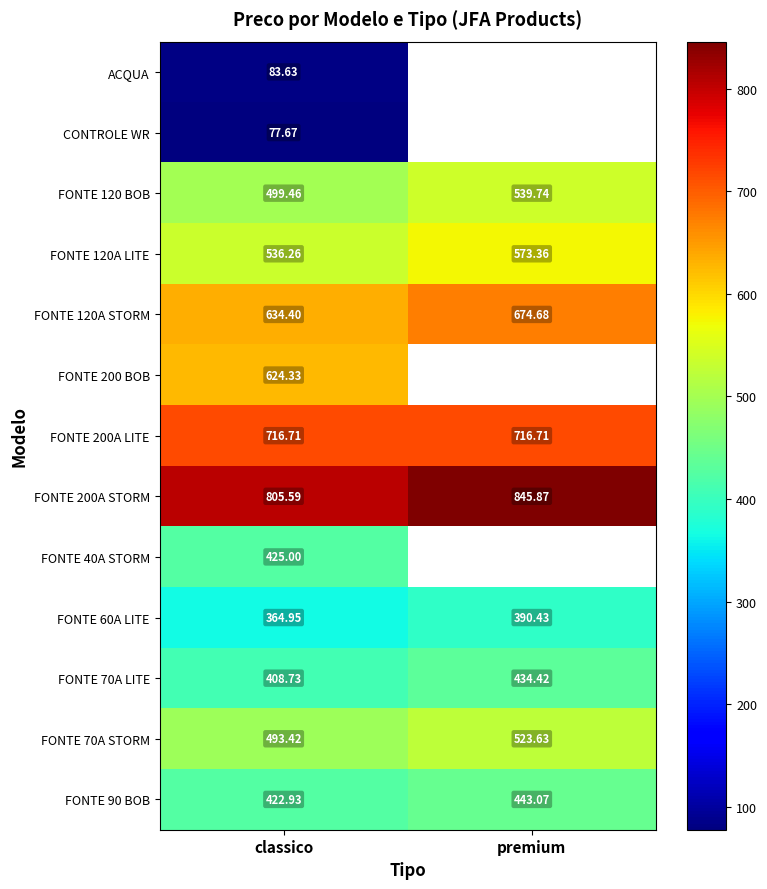

What is the spread (max minus min) of values at classico?

727.9